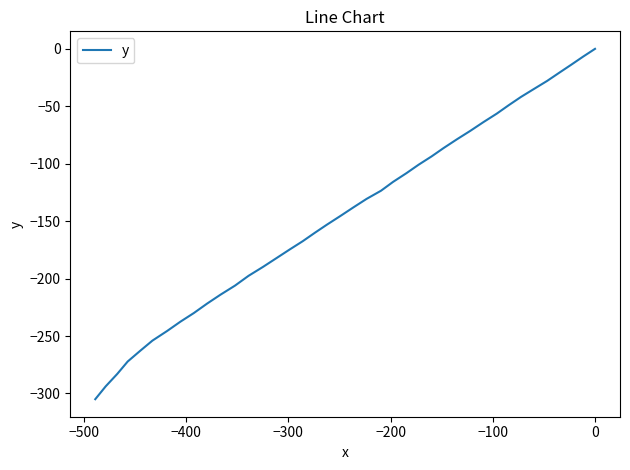

What is the value of the 33rd point from the left?

-237.5